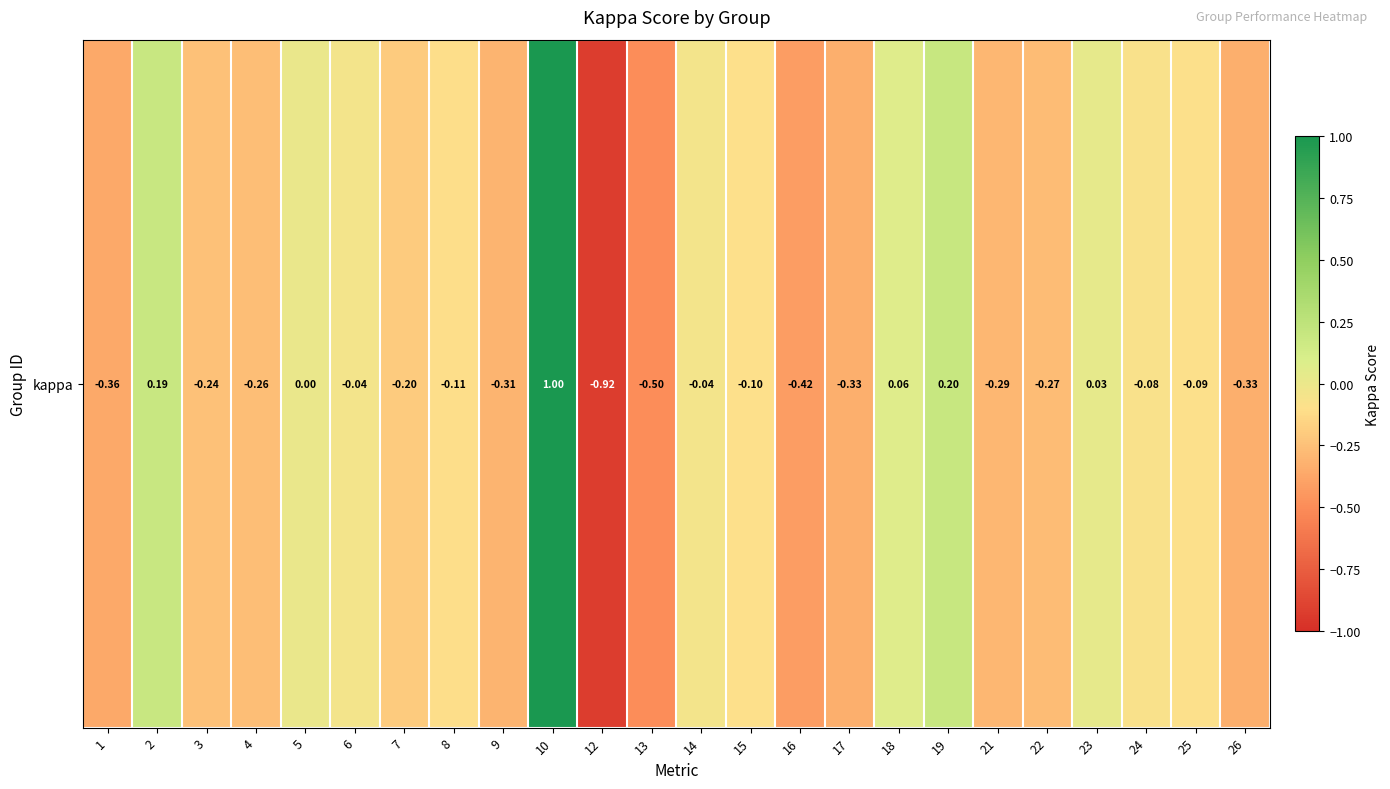

What is the sum of all values?

-3.4